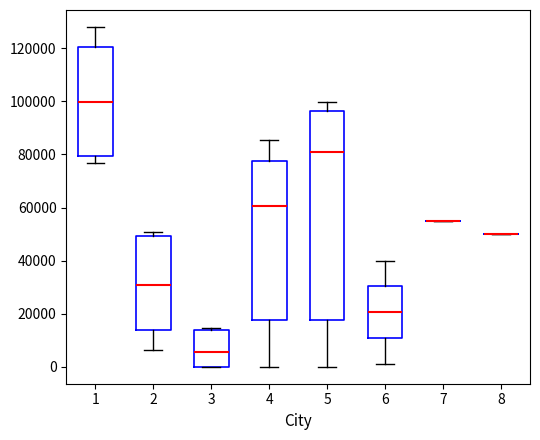

Reading left to right, read every box against the y-axis: the position of its median line, the range the box covers, and the ends of its whiskers. The values are not printed on the chart, so give them approximately, as read against the axis.

1: median 100000, box 80000 to 120000, whiskers 76000 to 128000
2: median 30000, box 14000 to 50000, whiskers 6000 to 50000 (just above the box's upper edge)
3: median 6000, box 0 to 14000, whiskers 0 to 14000 (just above the box's upper edge)
4: median 60000, box 18000 to 78000, whiskers 0 to 86000
5: median 82000, box 18000 to 96000, whiskers 0 to 100000
6: median 20000, box 10000 to 30000, whiskers 2000 to 40000
7: box collapsed to a line at 56000, whiskers 56000 to 56000
8: box collapsed to a line at 50000, whiskers 50000 to 50000